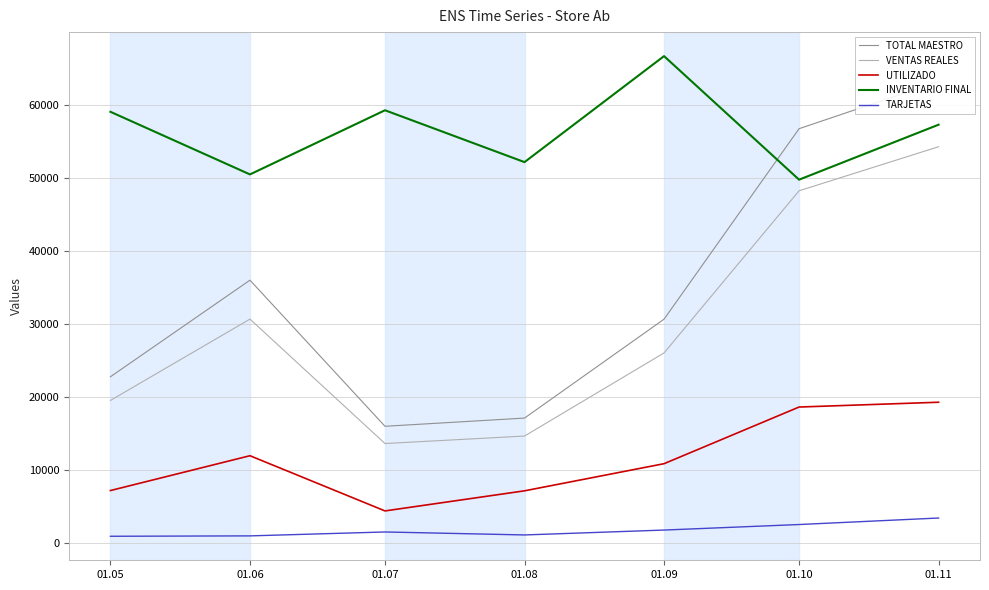

Reading right to left, list all the values displayed in this chart.

TOTAL MAESTRO: 01.11=63143.0	01.10=56691.1	01.09=30605.0	01.08=17062.0	01.07=15939.0	01.06=35948.0	01.05=22720.0
VENTAS REALES: 01.11=54222.3	01.10=48187.9	01.09=25982.7	01.08=14601.8	01.07=13577.4	01.06=30616.1	01.05=19479.2
UTILIZADO: 01.11=19232.2	01.10=18574.6	01.09=10815.7	01.08=7100.3	01.07=4348.5	01.06=11907.6	01.05=7138.6
INVENTARIO FINAL: 01.11=57239.5	01.10=49710.8	01.09=66630.3	01.08=52115.4	01.07=59215.7	01.06=50430.4	01.05=59006.3
TARJETAS: 01.11=3377.0	01.10=2485.0	01.09=1728.0	01.08=1058.0	01.07=1466.0	01.06=930.0	01.05=877.0